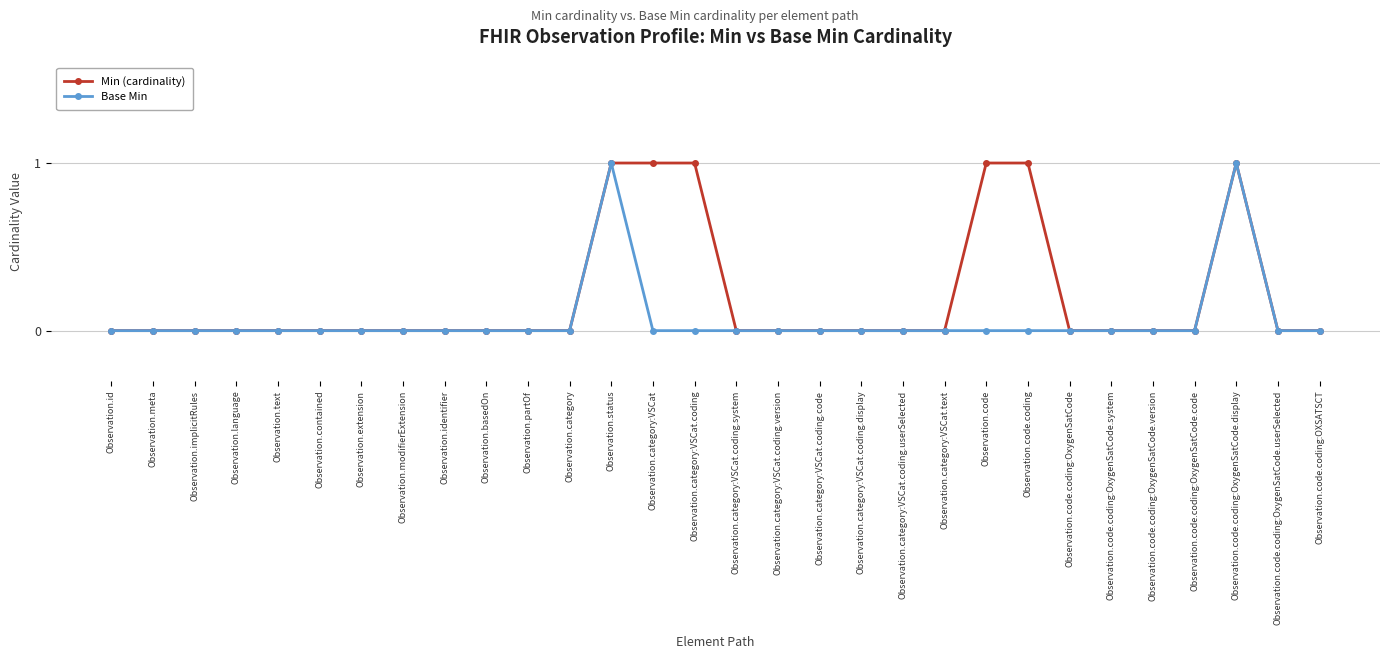

Is it true that Min (cardinality) equals 0 at Observation.category:VSCat.coding.system?

True